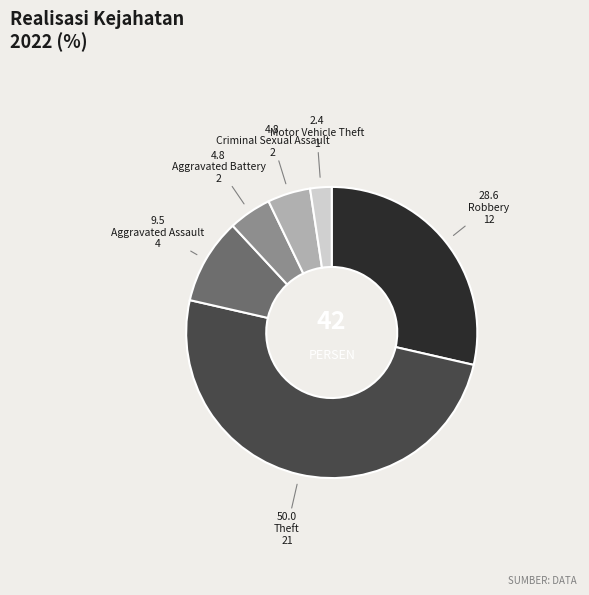

Is the sum of Criminal Sexual Assault and Robbery greater than half?

No